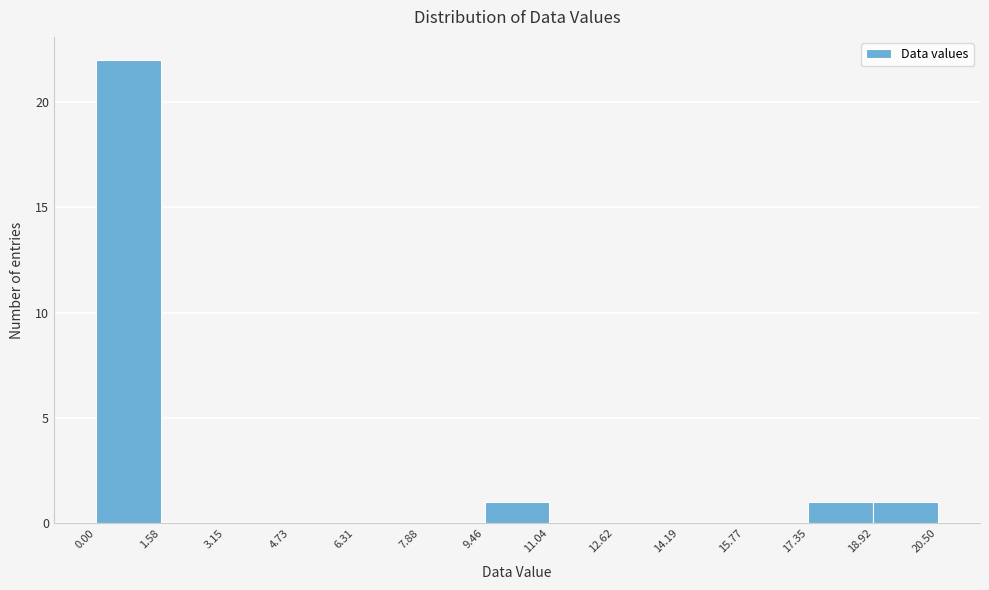

Reading left to right, list every bar in this chart as the range it spans on the x-axis followed by its height. The values are not printed on the chart, so give them approximately, as read against the axis.

0.00 to 1.58: 22
1.58 to 3.15: 0
3.15 to 4.73: 0
4.73 to 6.31: 0
6.31 to 7.88: 0
7.88 to 9.46: 0
9.46 to 11.04: 1
11.04 to 12.62: 0
12.62 to 14.19: 0
14.19 to 15.77: 0
15.77 to 17.35: 0
17.35 to 18.92: 1
18.92 to 20.50: 1